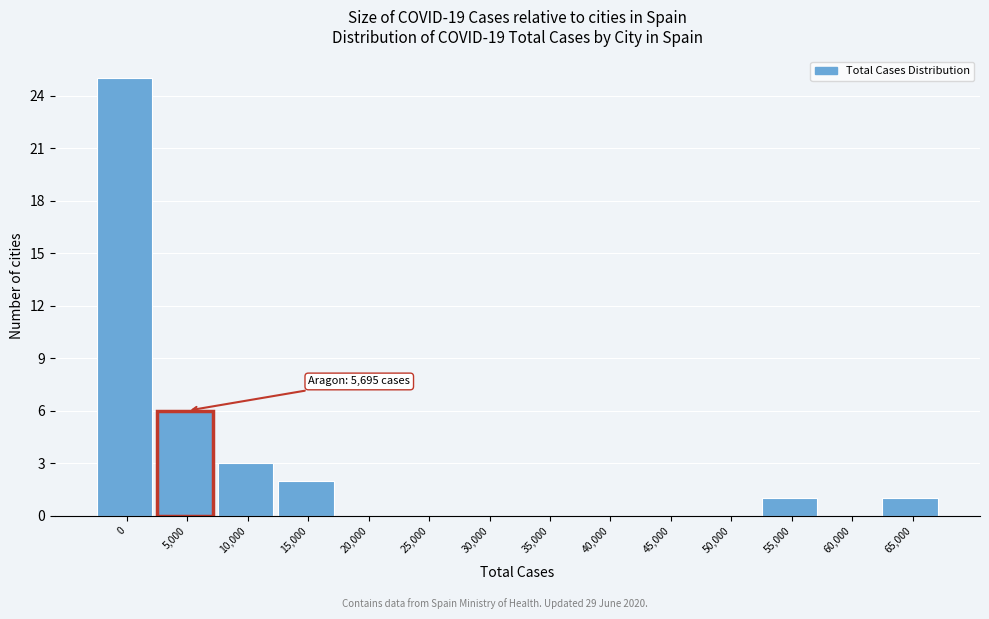

Reading right to left, extract all data points from this chart.

65,000=1	60,000=0	55,000=1	50,000=0	45,000=0	40,000=0	35,000=0	30,000=0	25,000=0	20,000=0	15,000=2	10,000=3	5,000=6	0=25